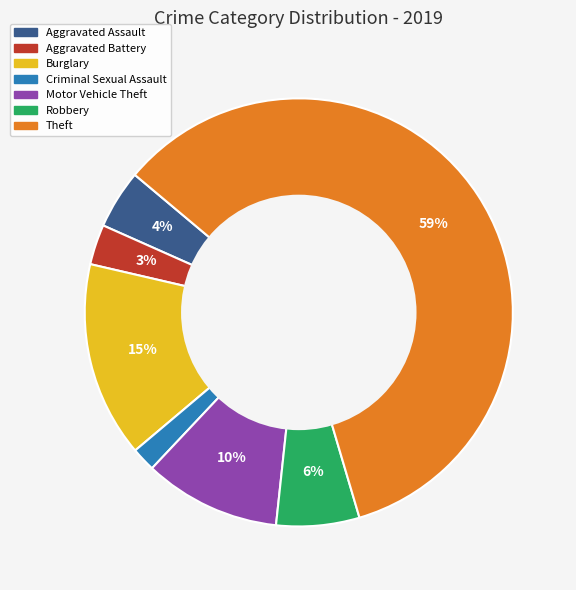

To the nearest percent, what is the average slice percentage?

14%